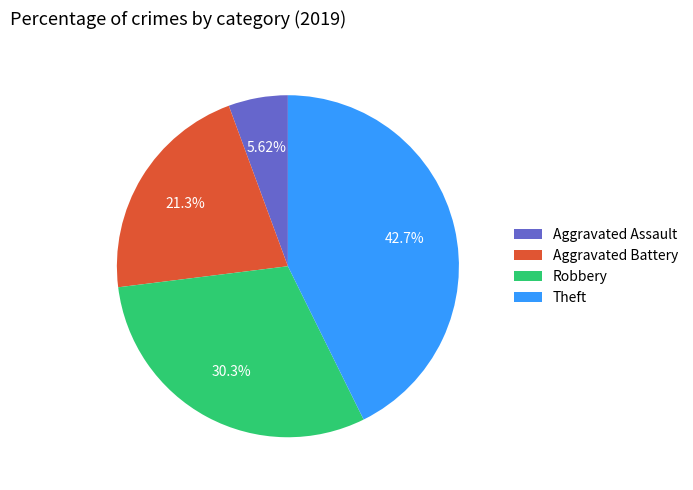

Which slice is the largest?

Theft